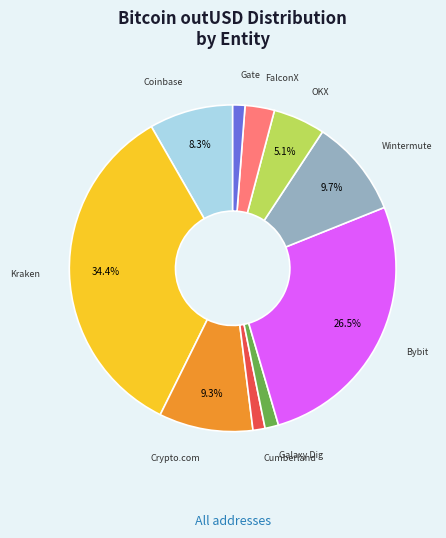

Is there a majority slice in this chart?

No